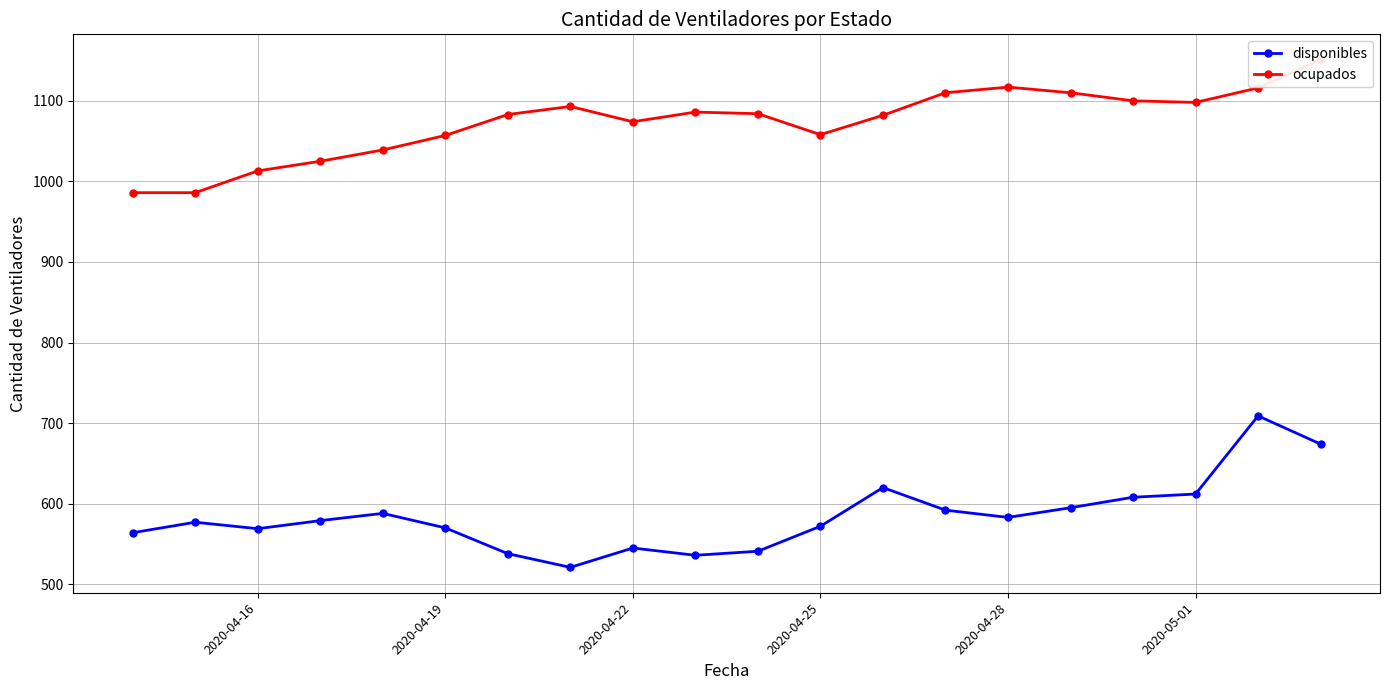

True or false: disponibles has a value of 931 at 2020-04-28.

False